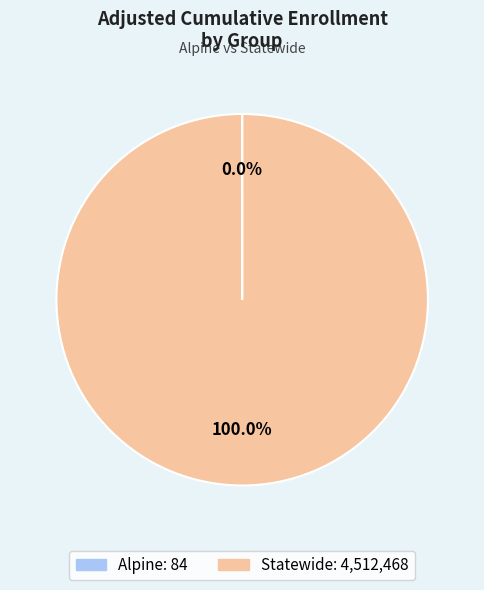

Is there any slice that represents more than half of the pie?

Yes